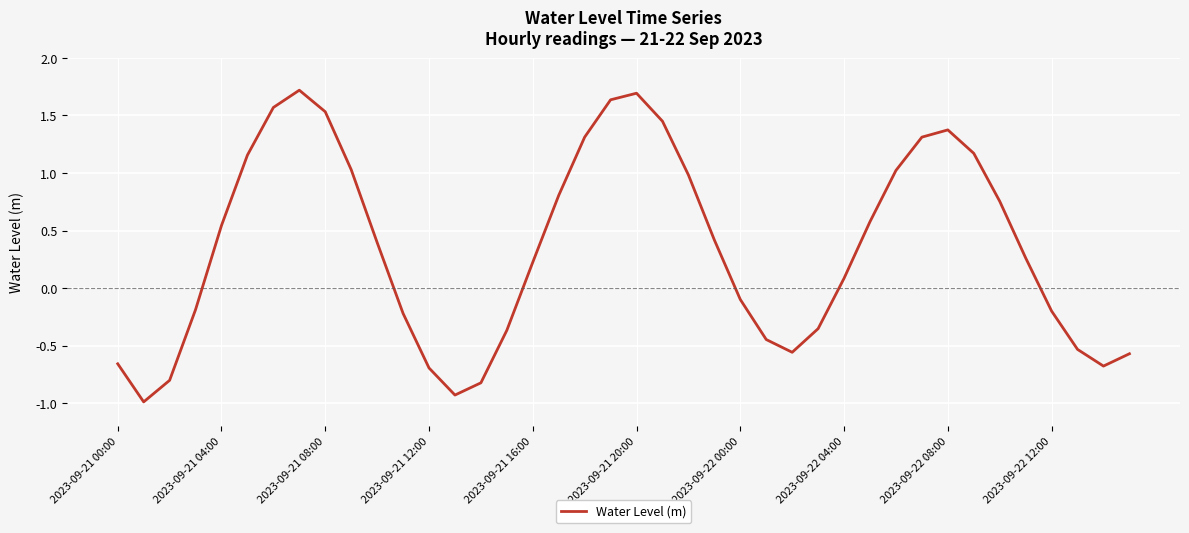

What is the minimum value shown in the chart?

-1.0